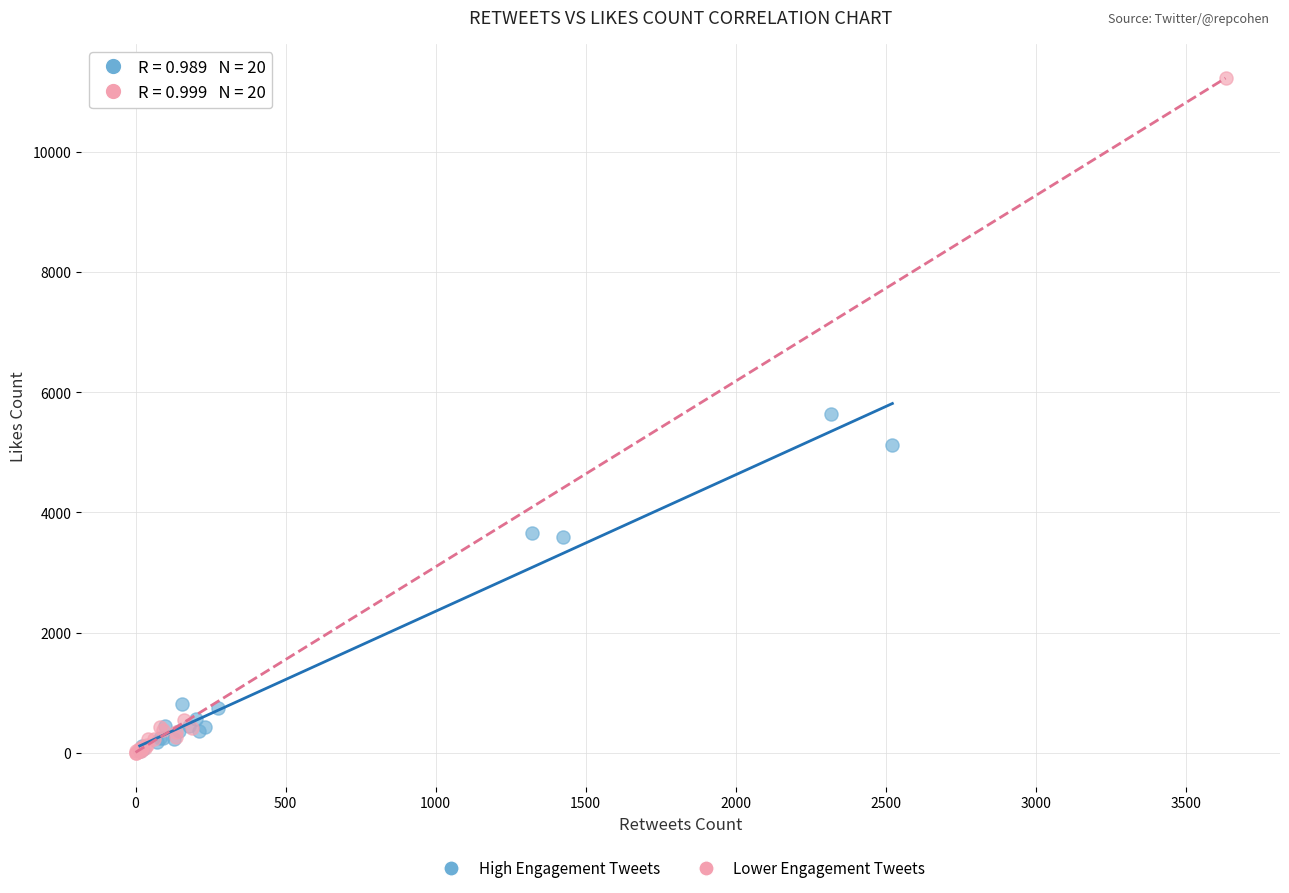

Which series contains the highest Y value?

Lower Engagement Tweets